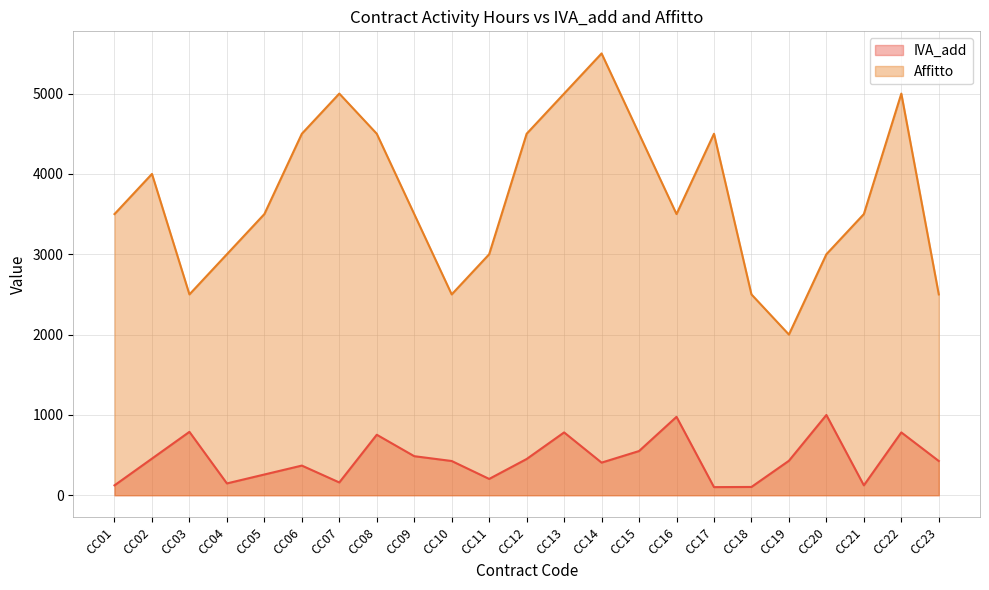

What is the value of the Affitto point at the 4th from the left?

3000